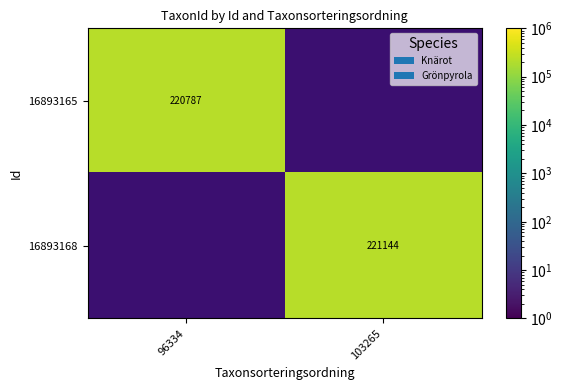

How many distinct data groups are displayed?

2